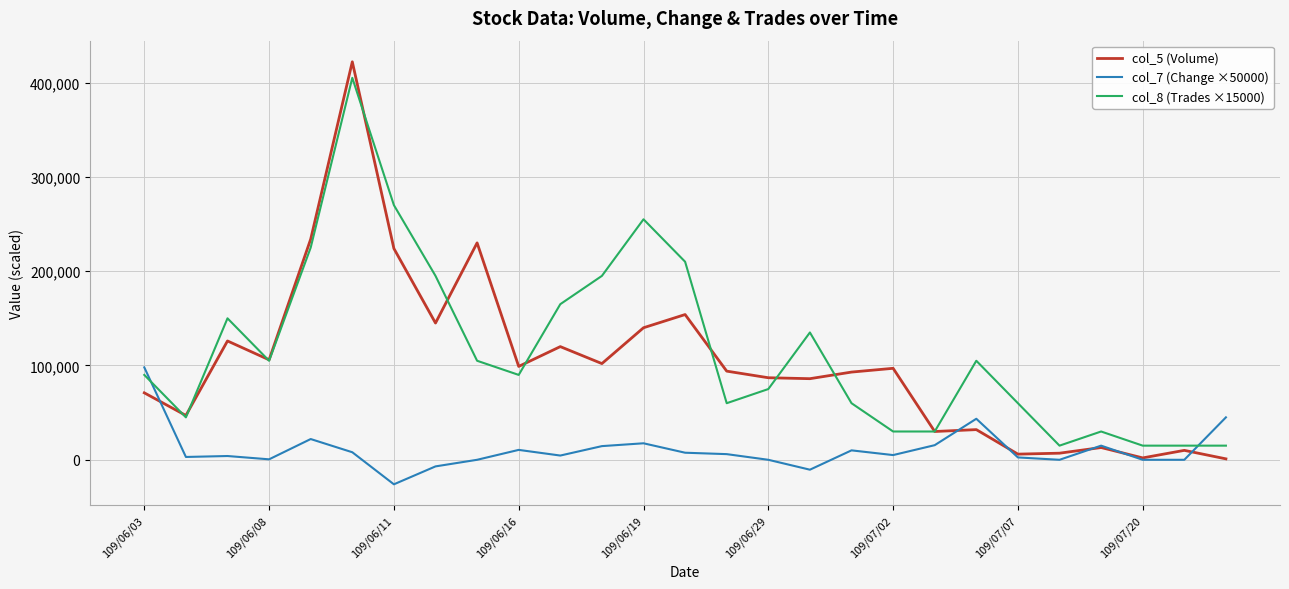

Which series ends up on top after the final intersection of col_7 (Change ×50000) and col_8 (Trades ×15000)?

col_7 (Change ×50000)